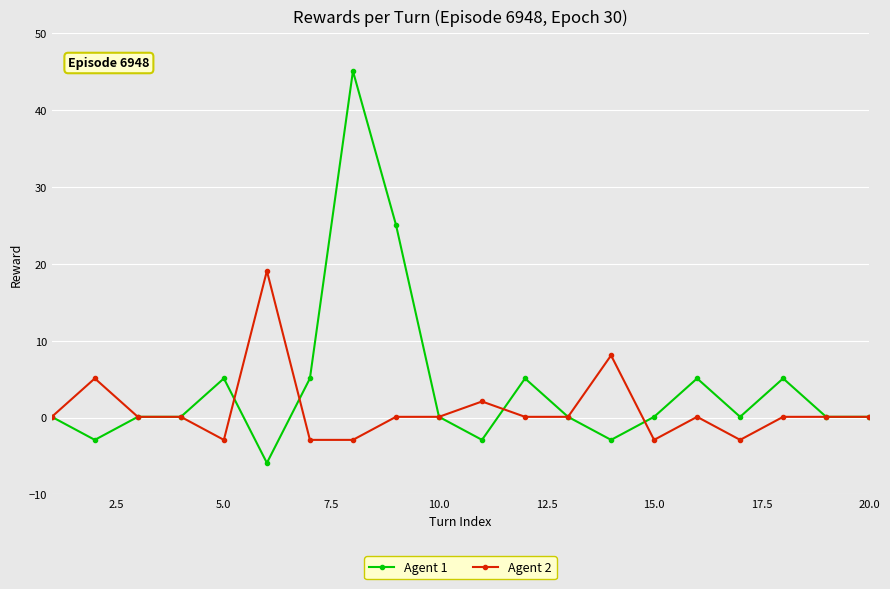

What is the greatest value displayed?

45.1